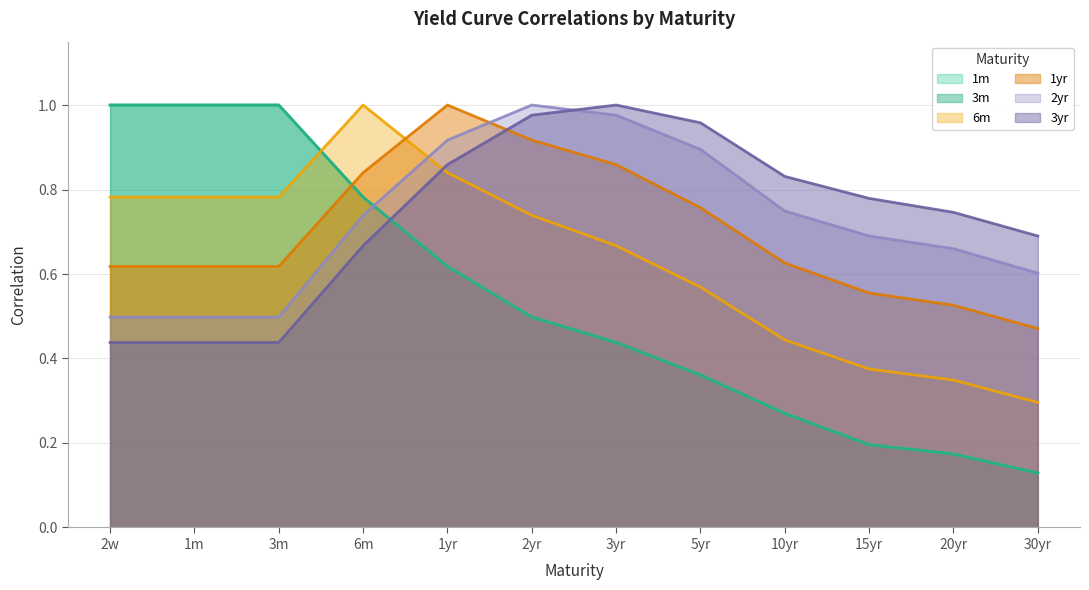

How many times do 3m and 2yr cross each other?

1